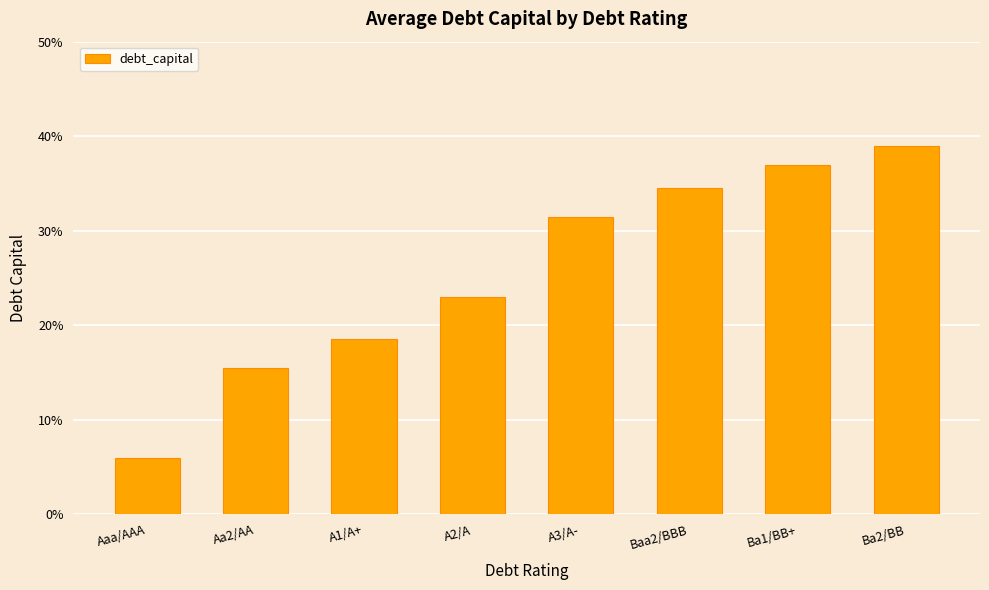

Are the bars horizontal?

No